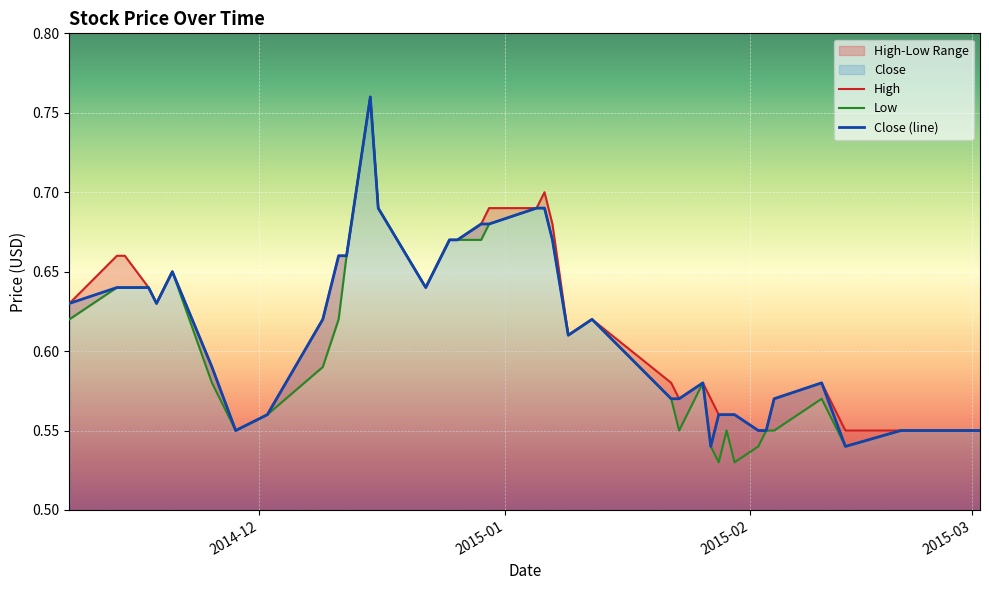

List the series in order of their peak value, highest first.

High, Low, Close (line)